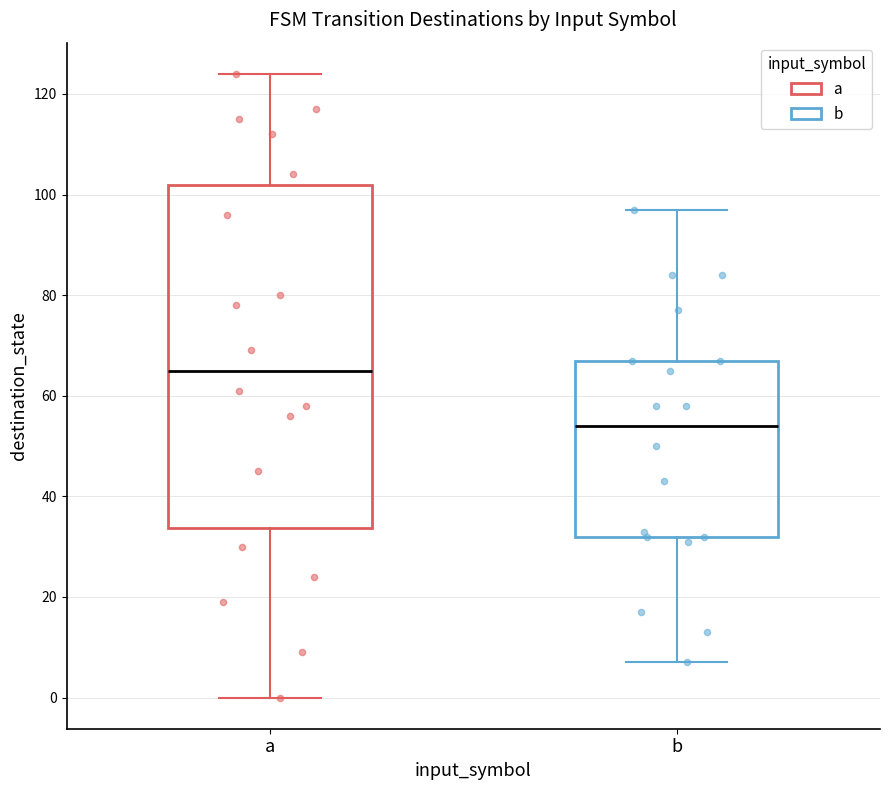

Which box is the tallest, from its lower edge to its upper edge?

a